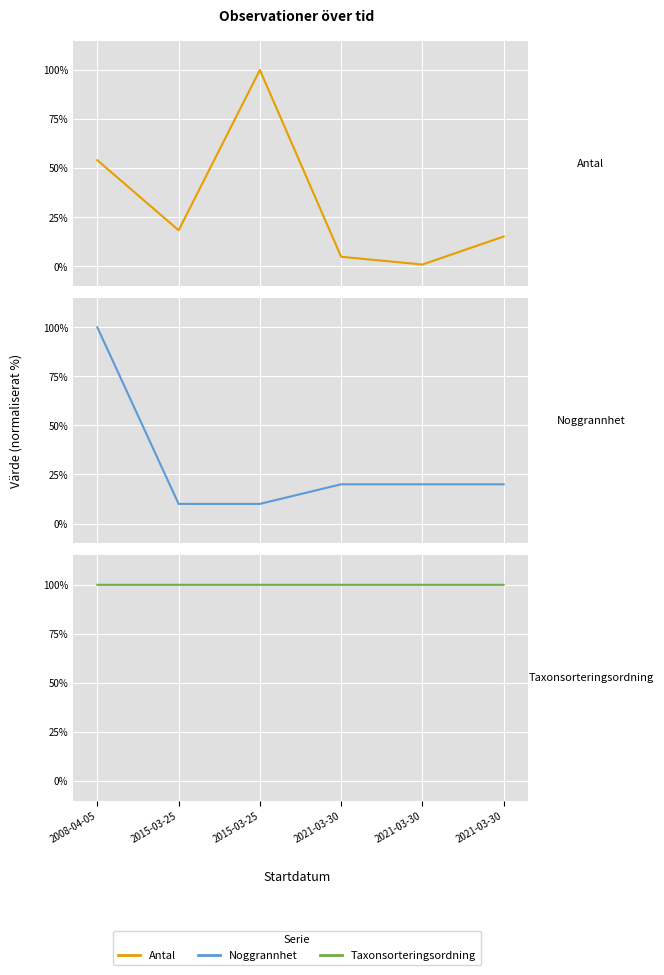

How many lines are shown in the chart?

3